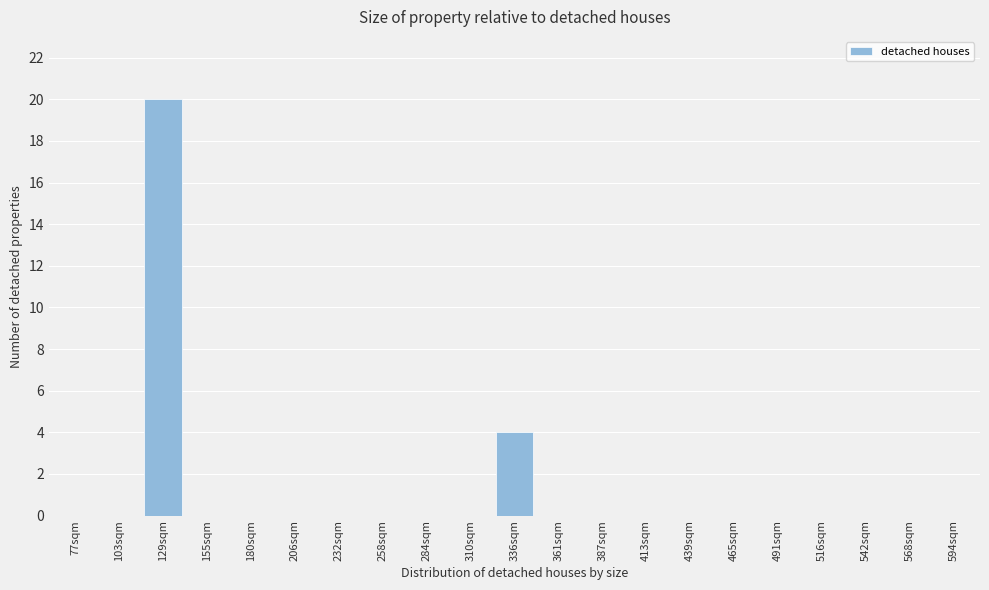

Reading left to right, list all the values displayed in this chart.

77sqm=0	103sqm=0	129sqm=20	155sqm=0	180sqm=0	206sqm=0	232sqm=0	258sqm=0	284sqm=0	310sqm=0	336sqm=4	361sqm=0	387sqm=0	413sqm=0	439sqm=0	465sqm=0	491sqm=0	516sqm=0	542sqm=0	568sqm=0	594sqm=0